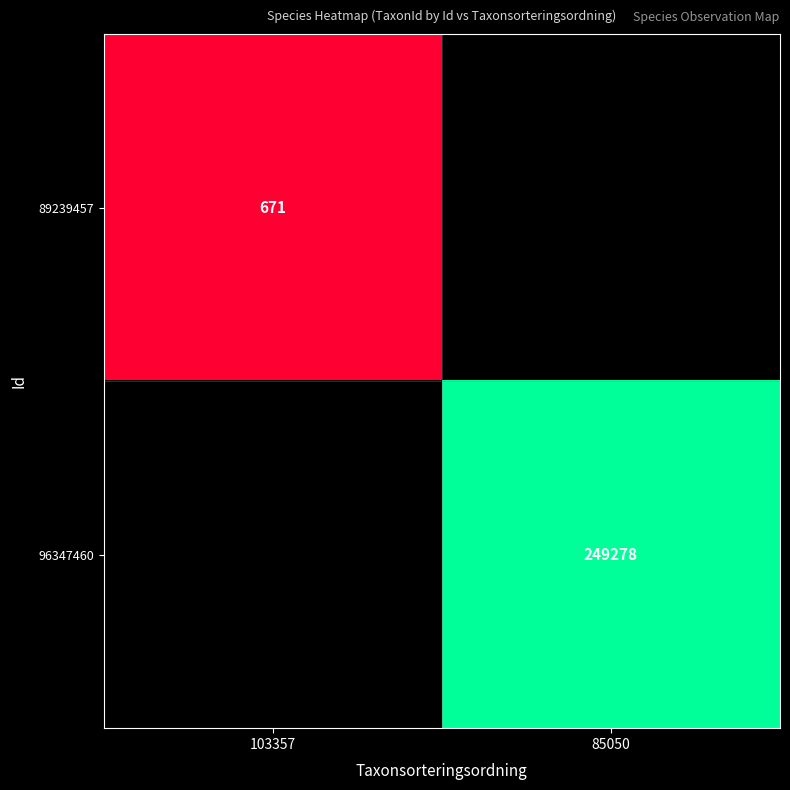

True or false: 96347460 has a value of 249278 at 85050.

True